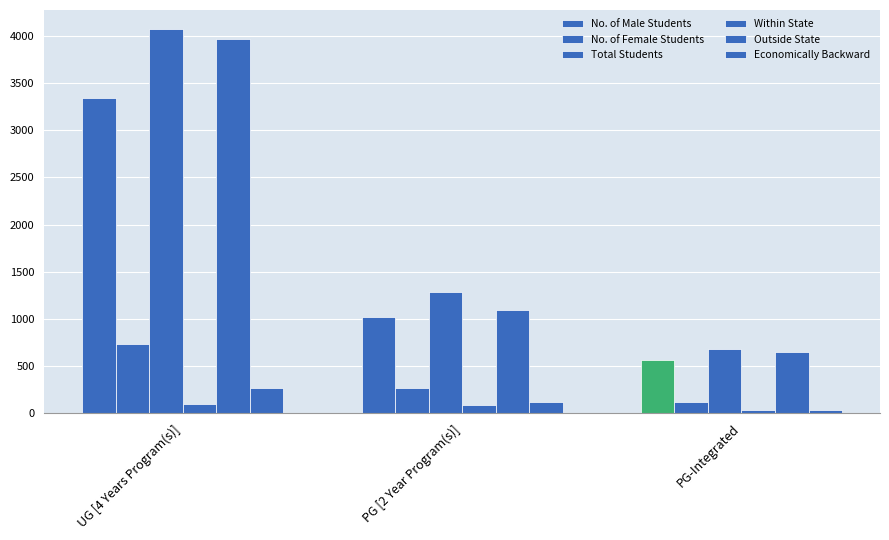

What is the label of the 1st bar from the right?

PG-Integrated